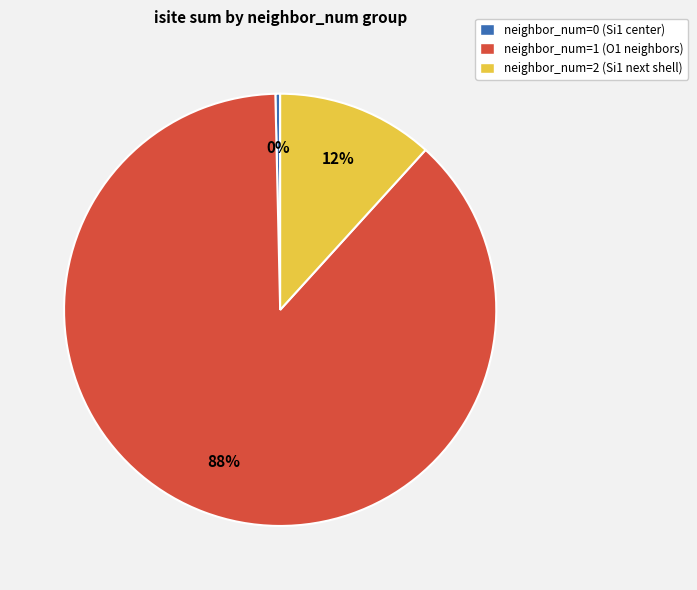

Is there any slice that represents more than half of the pie?

Yes